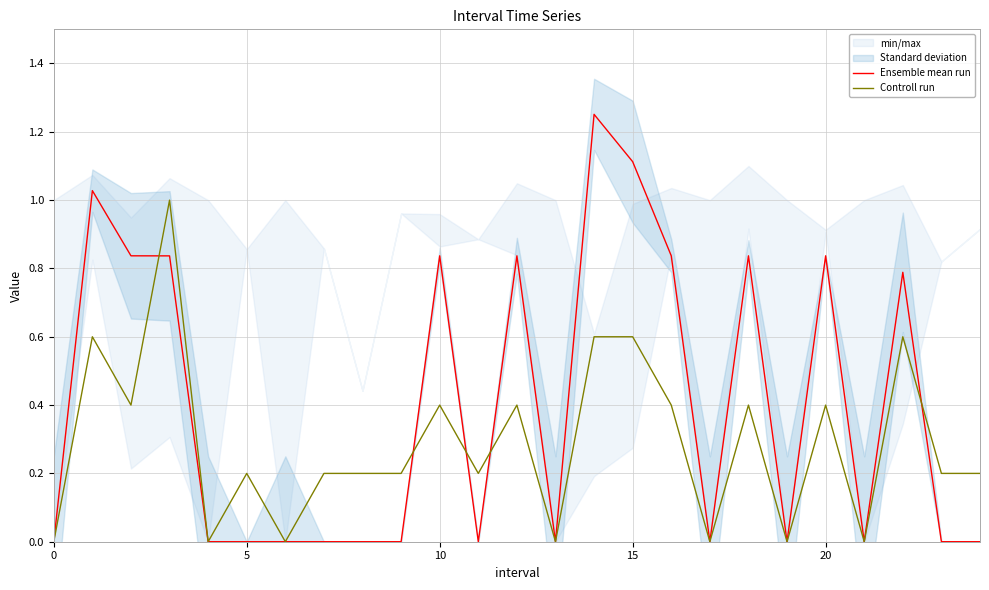

At 22, list the series in order from smallest to largest.

Controll run, Ensemble mean run